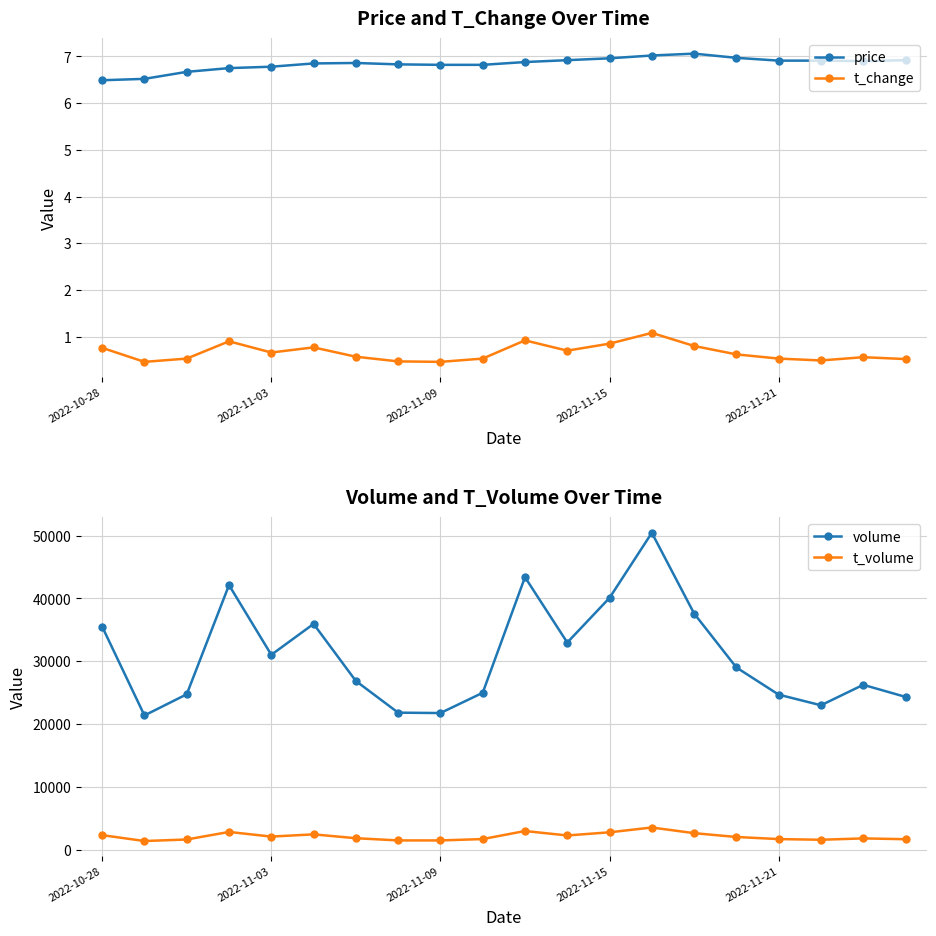

What position from the left is 9?

10